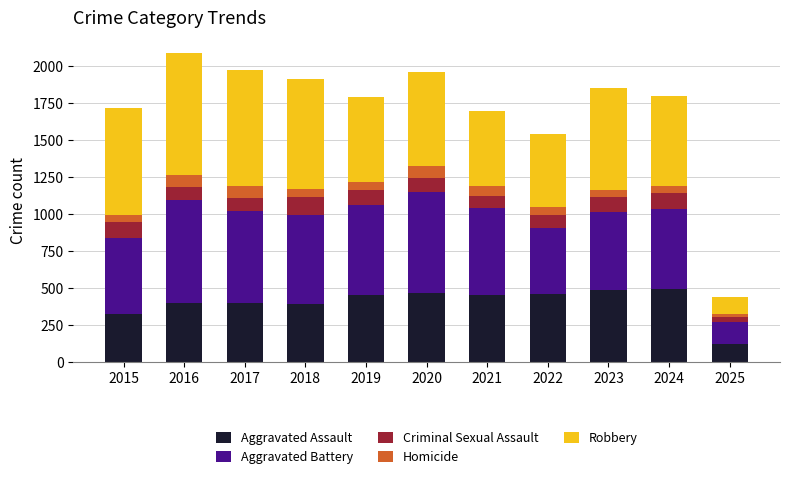

What are all the series names shown in the legend?

Aggravated Assault, Aggravated Battery, Criminal Sexual Assault, Homicide, Robbery